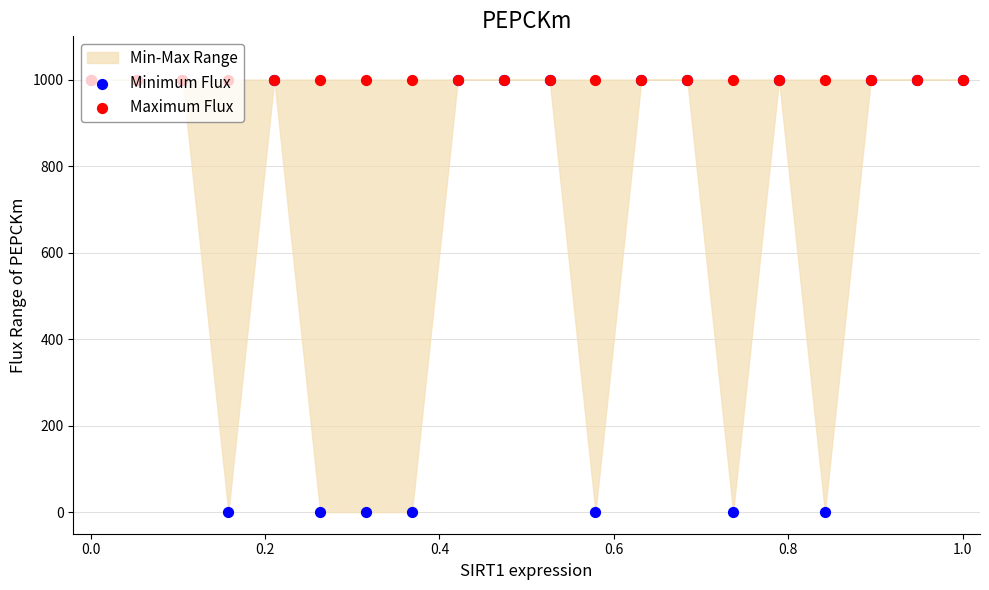

Which series has the largest total across all categories?

Maximum Flux